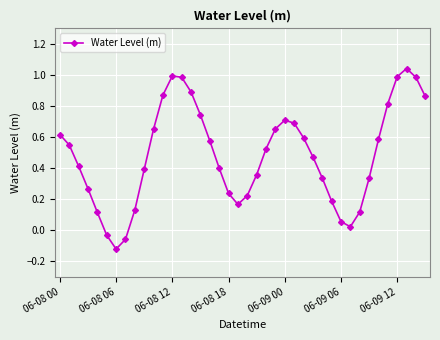

What is the difference between the second highest and minimum values?

1.1